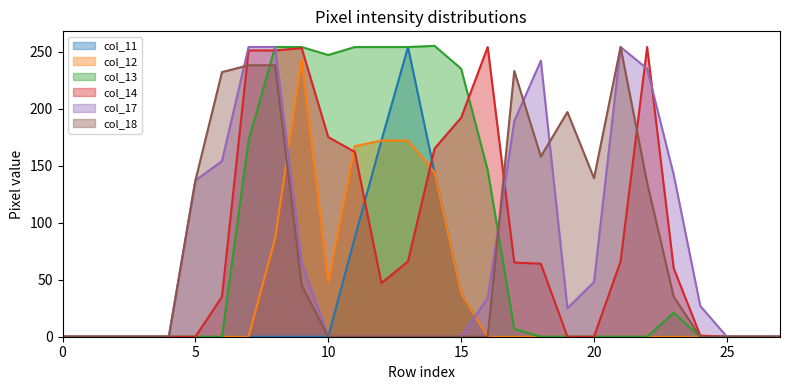

What is the highest value of the col_17 series?

254